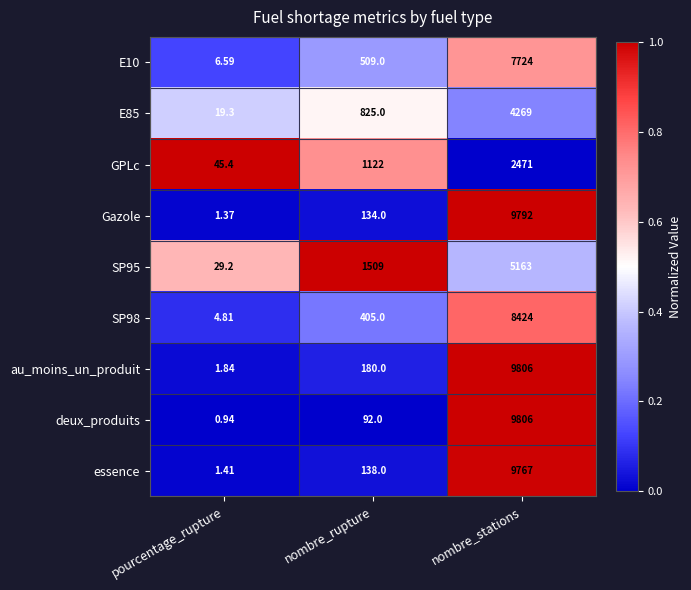

At which label is au_moins_un_produit closest to 4903?

nombre_rupture